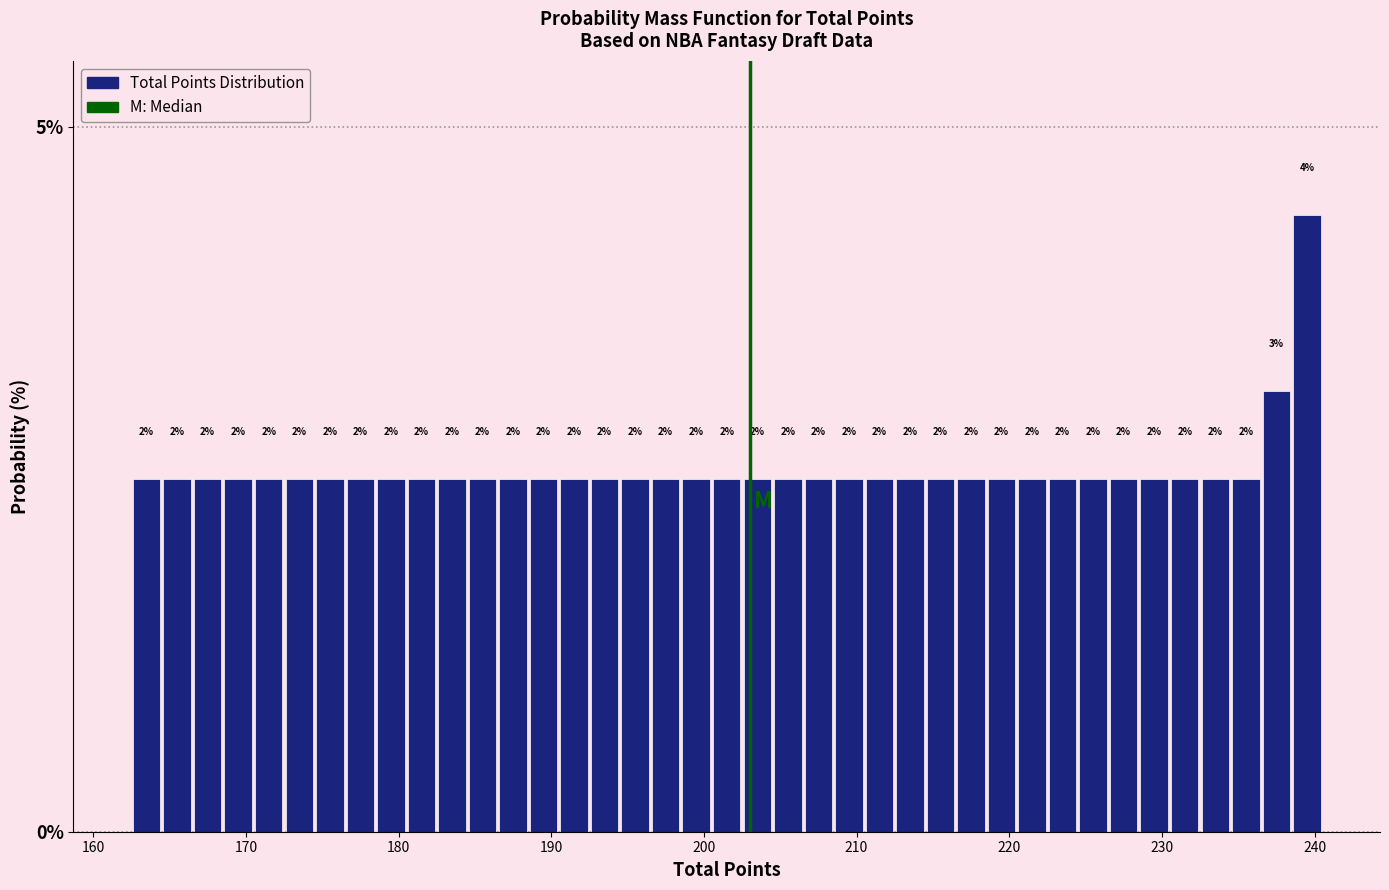

Around what value on the x-axis is the tallest bar? Give the approximate position of its centre, as read against the axis.

240